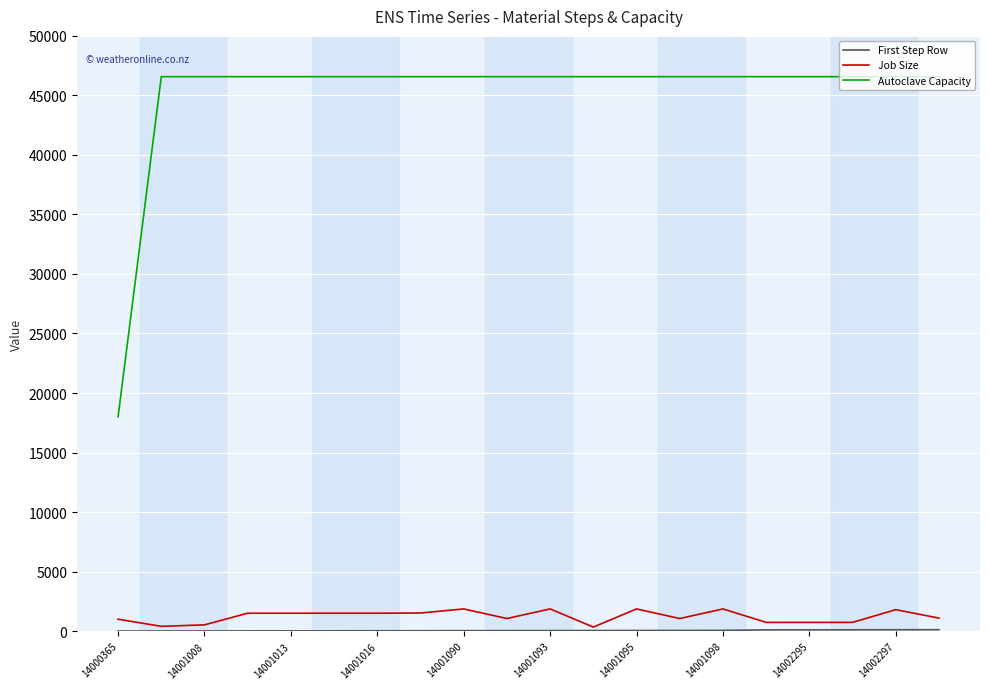

True or false: Job Size and Autoclave Capacity intersect in this chart.

False